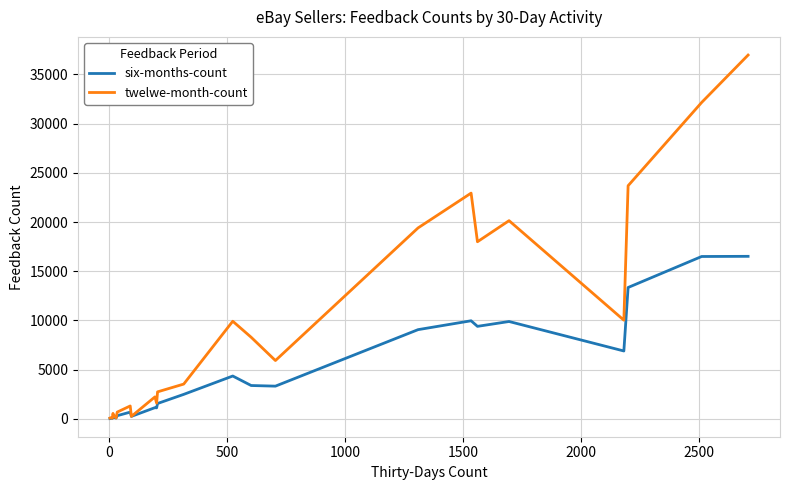

Rank the series by their maximum value, from lowest to highest.

six-months-count, twelwe-month-count